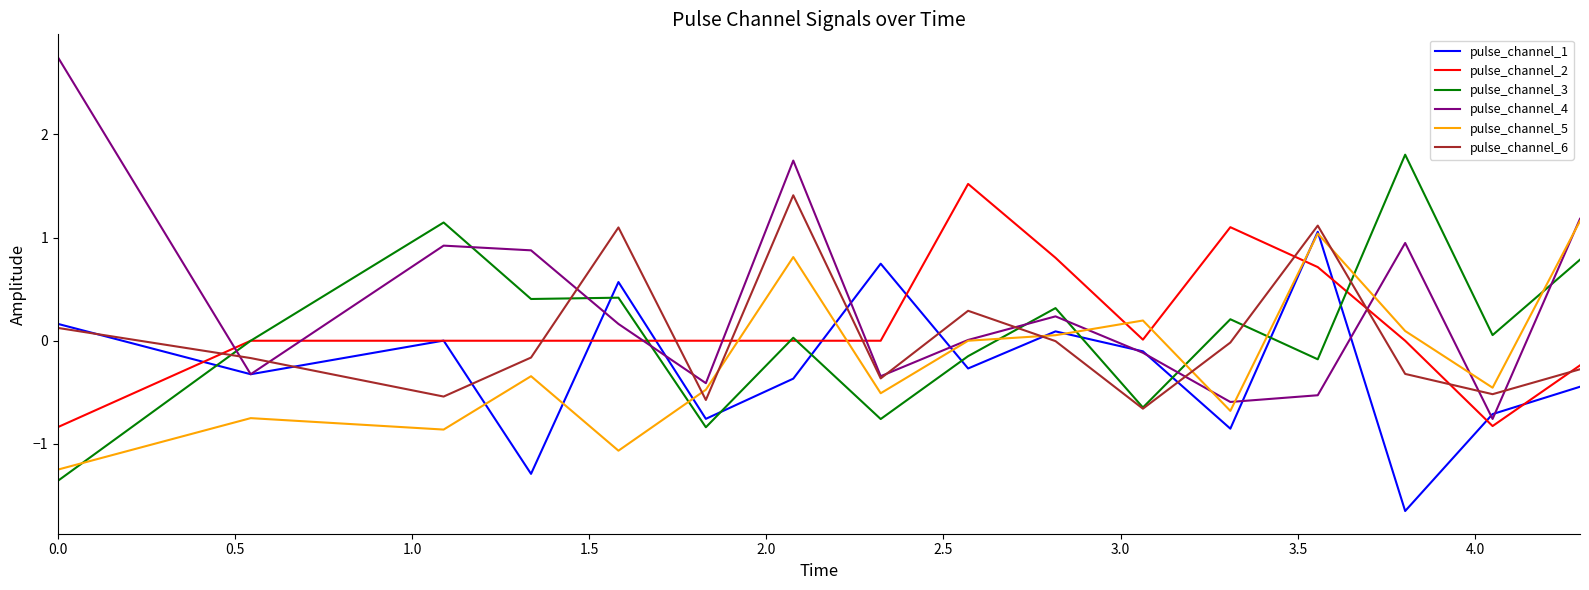

Which series has the largest total across all categories?

pulse_channel_4